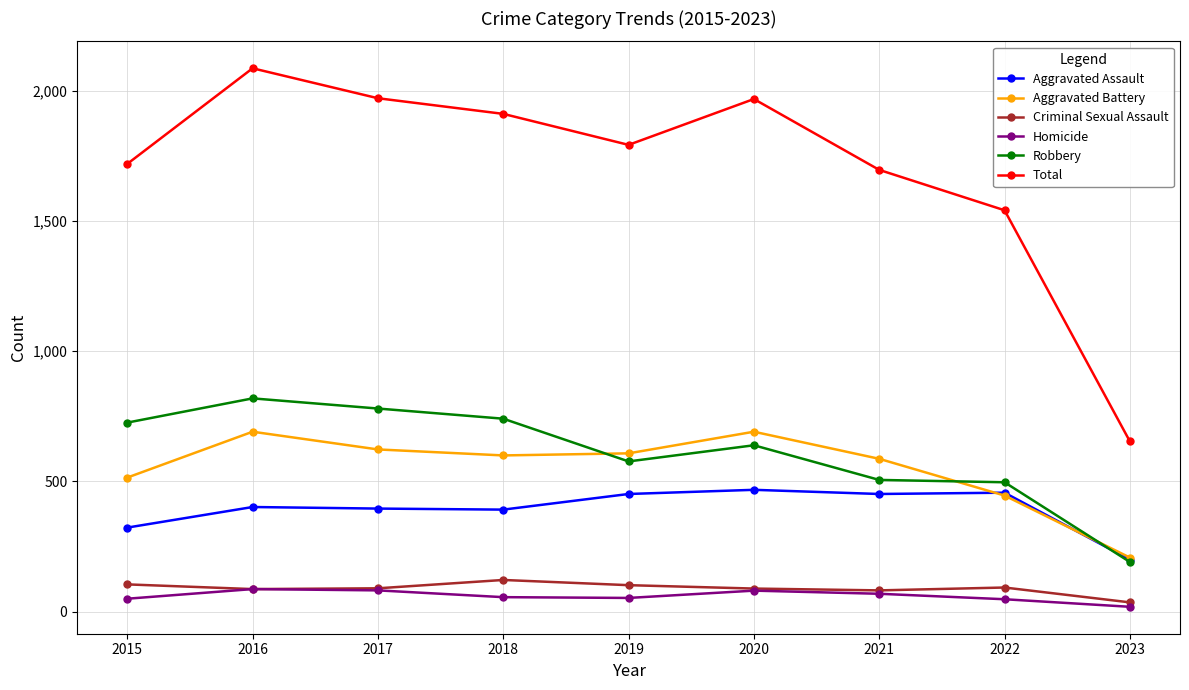

What is the value of the Aggravated Battery point at the 6th from the left?

691